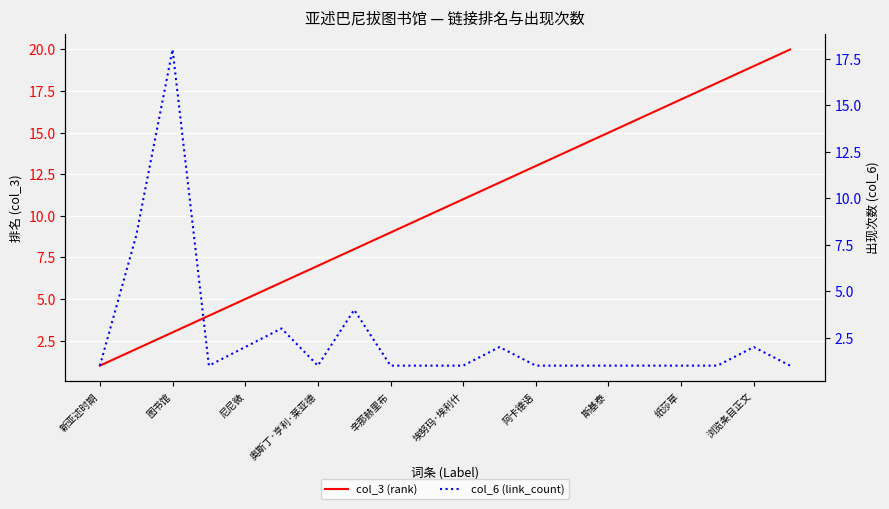

After their last crossing, which series has the higher values: col_3 (rank) or col_6 (link_count)?

col_3 (rank)